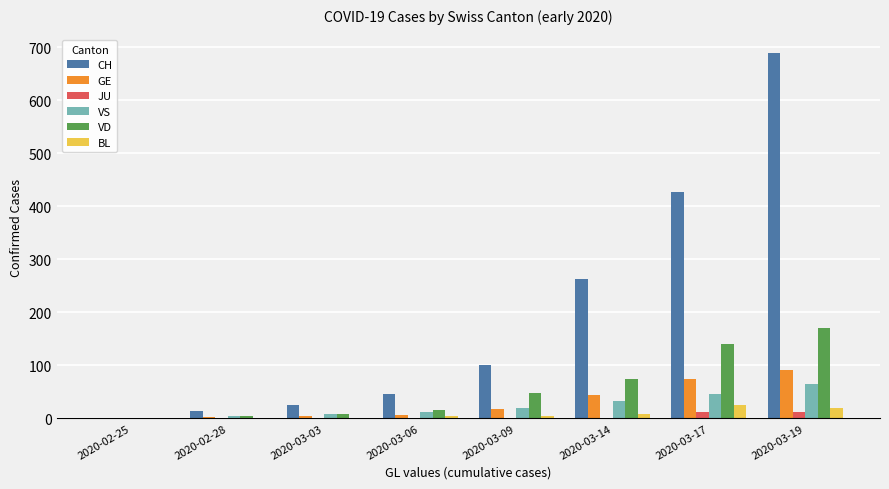

What is the maximum value for BL?

26